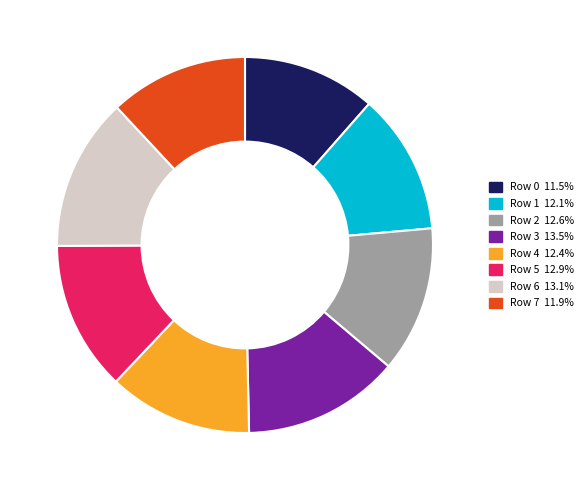

Between Row 6 and Row 1, which is larger?

Row 6